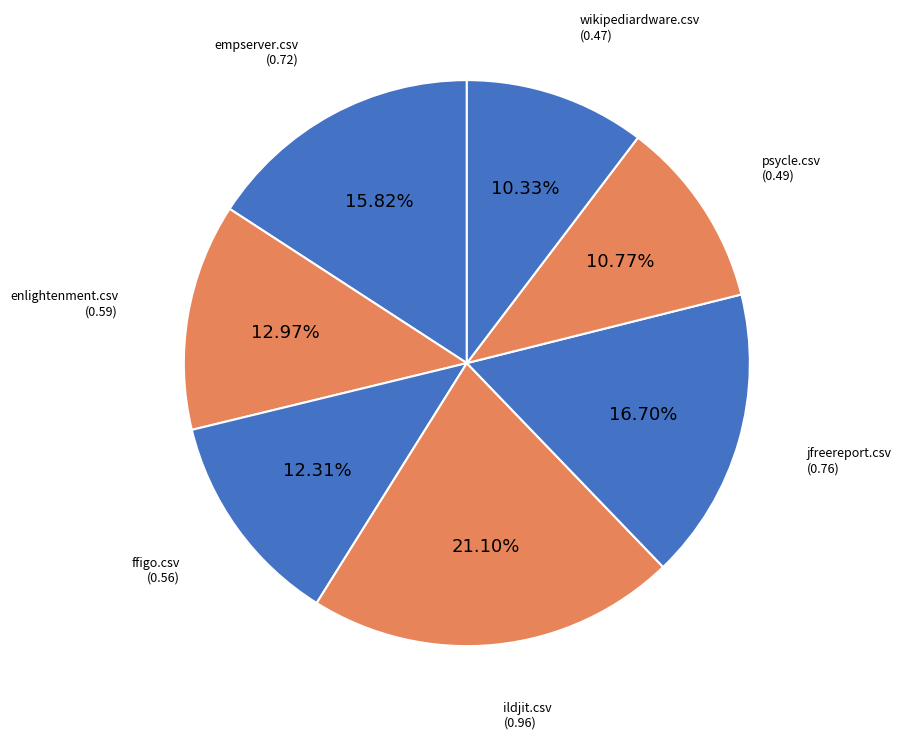

Is it true that ildjit.csv is 21% of the pie?

True